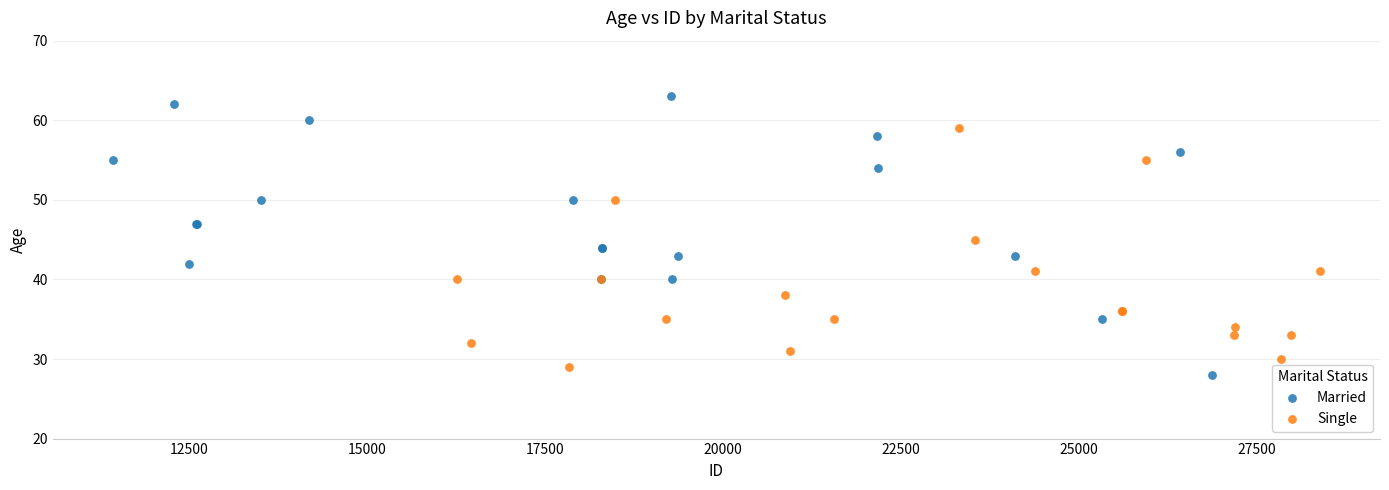

Which series has the largest Y range (max minus min)?

Married